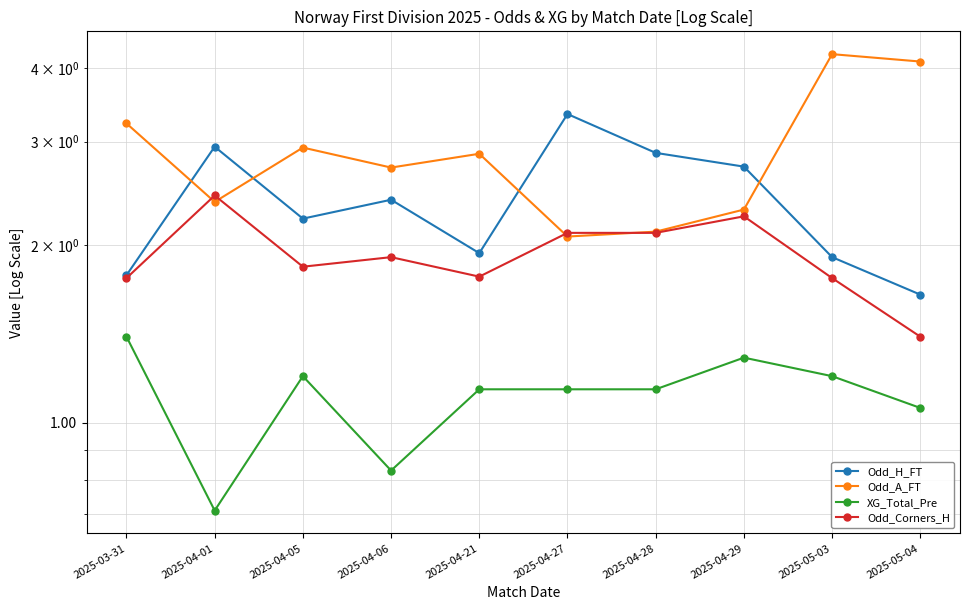

What is the difference between the maximum and minimum values in the Odd_H_FT series?

1.7